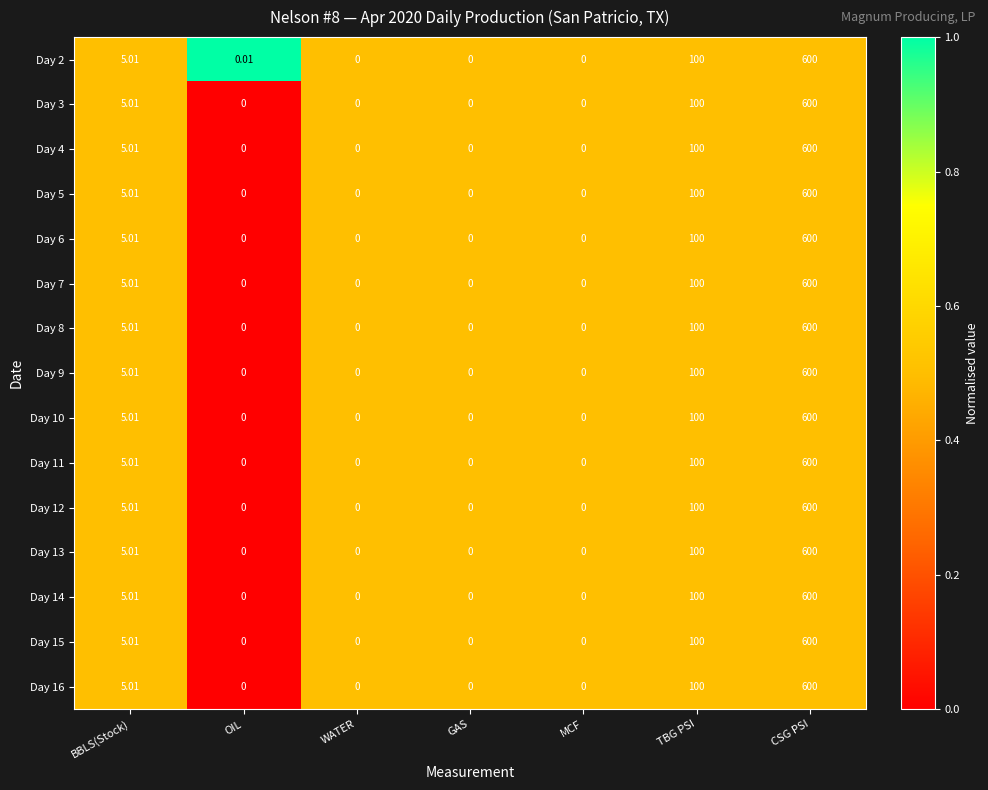

How many values in the Day 14 series exceed 0?

3